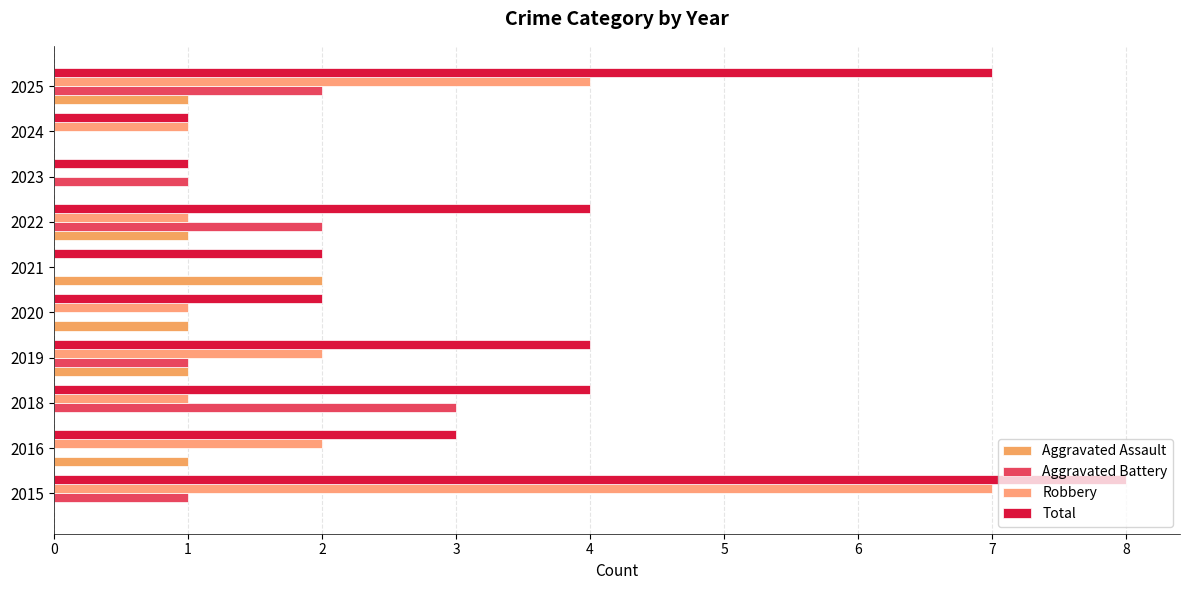

Count the number of data series in this chart.

4